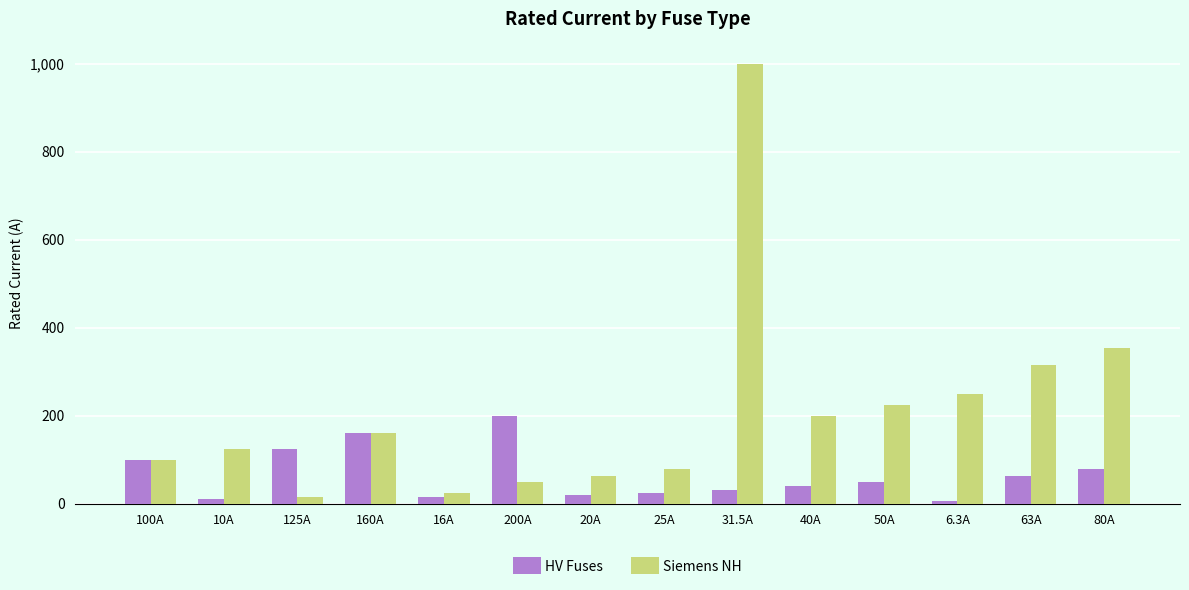

What is the label of the 12th bar from the left?

6.3A